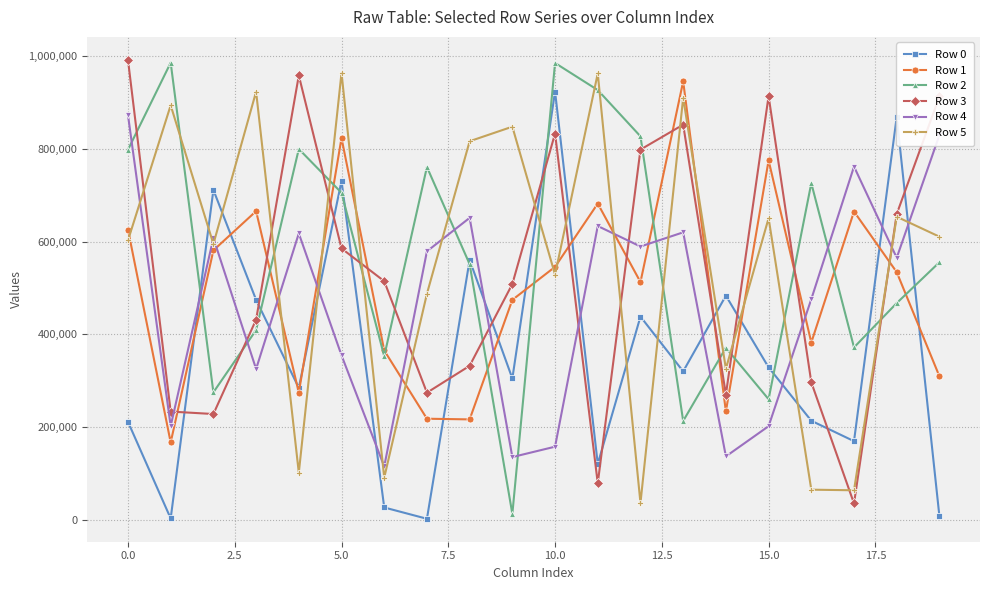

What is the maximum value shown in the chart?

992200